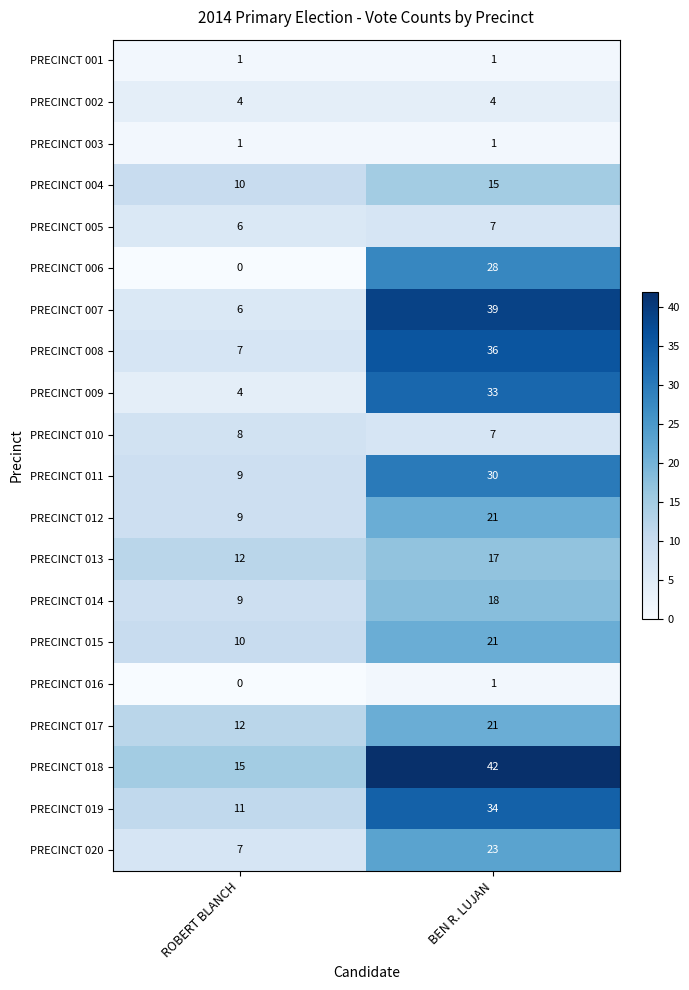

List the labels in order of PRECINCT 010 value, largest first.

ROBERT BLANCH, BEN R. LUJAN